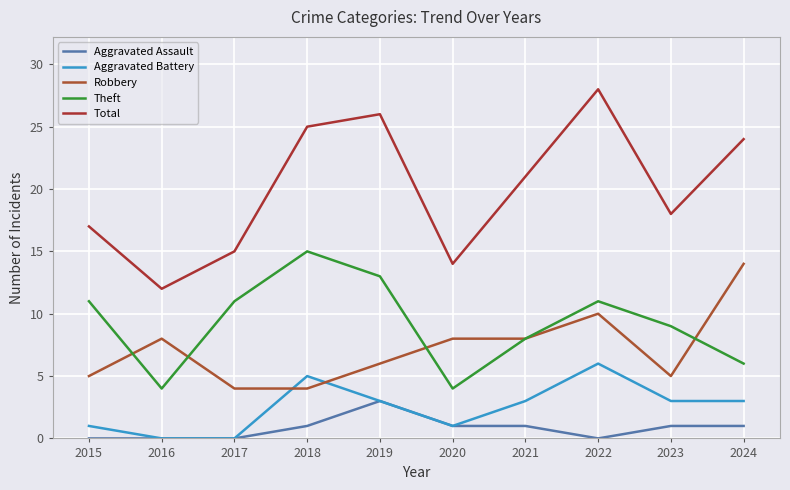

True or false: Aggravated Assault and Theft intersect in this chart.

False